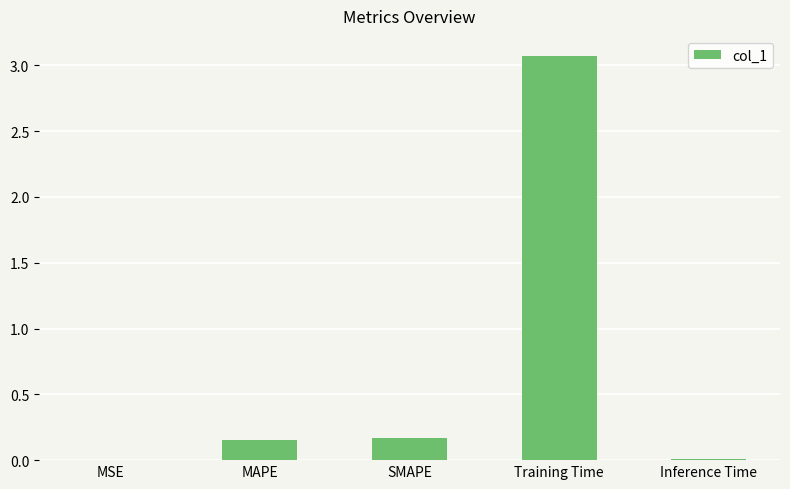

Between Training Time and SMAPE, which is larger?

Training Time